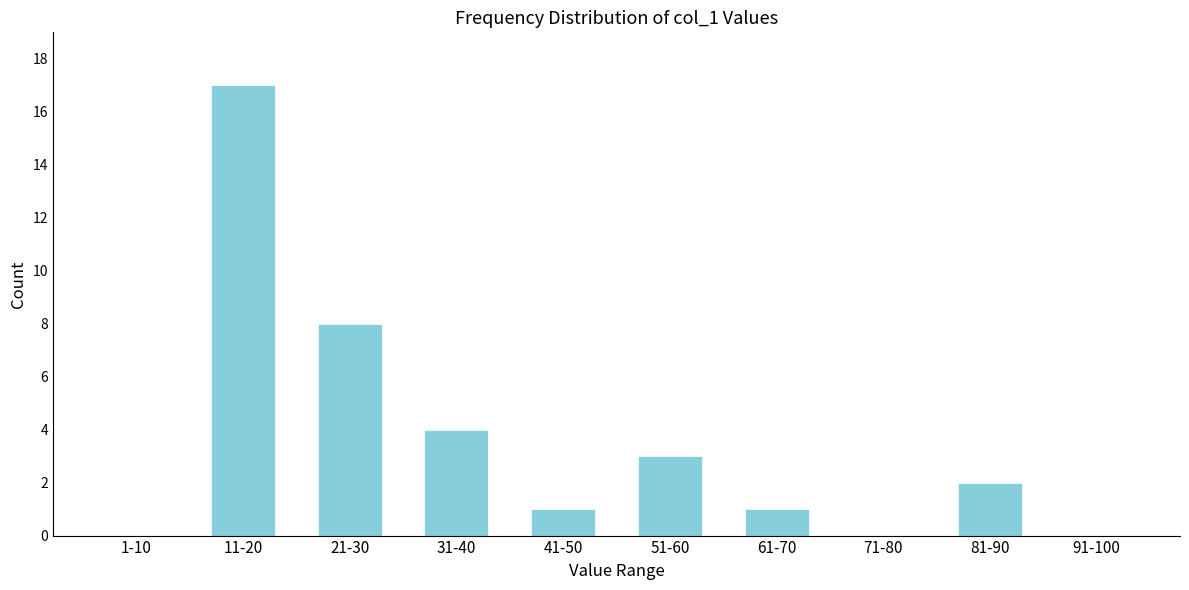

Reading left to right, extract all data points from this chart.

1-10=0	11-20=17	21-30=8	31-40=4	41-50=1	51-60=3	61-70=1	71-80=0	81-90=2	91-100=0